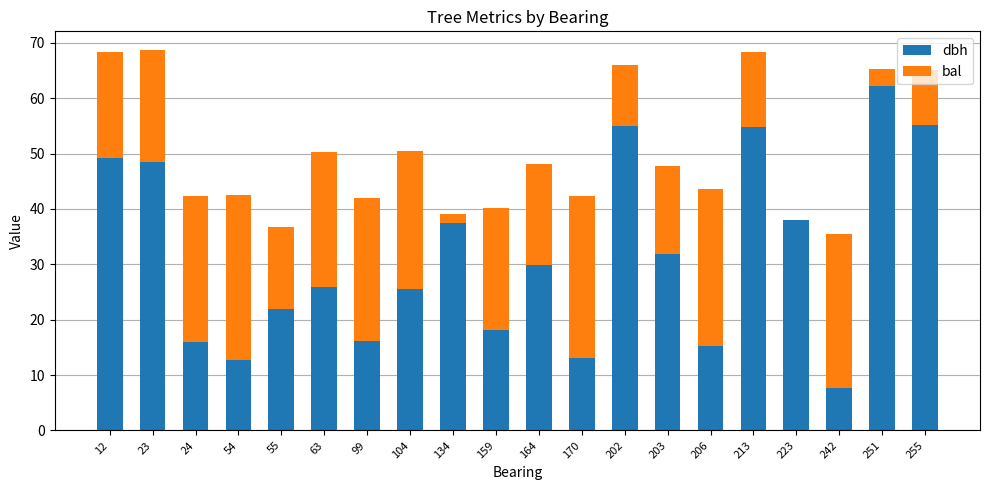

True or false: dbh has a value of 41.4 at 251.

False